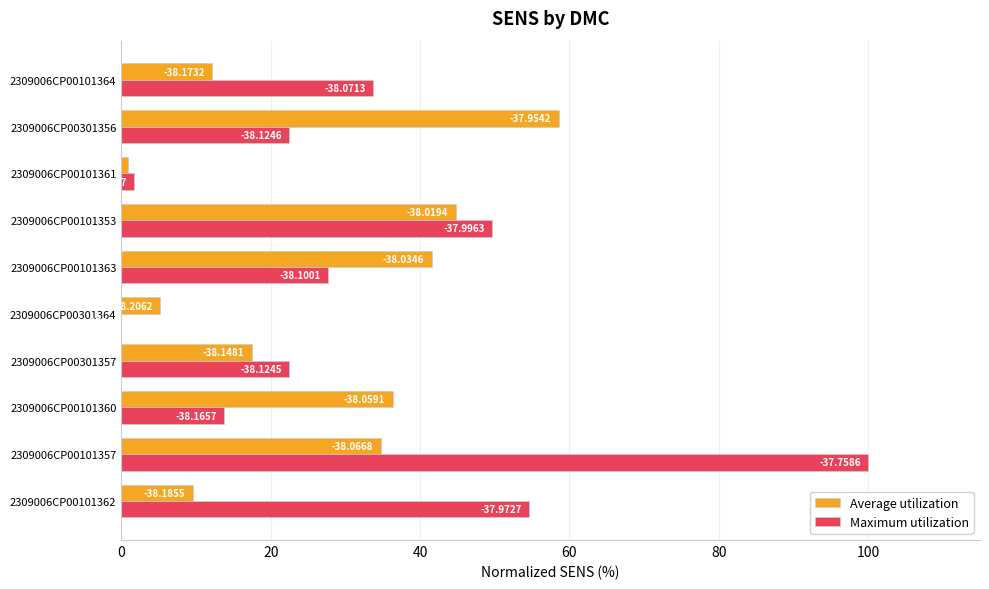

What is the greatest value displayed?

100.0